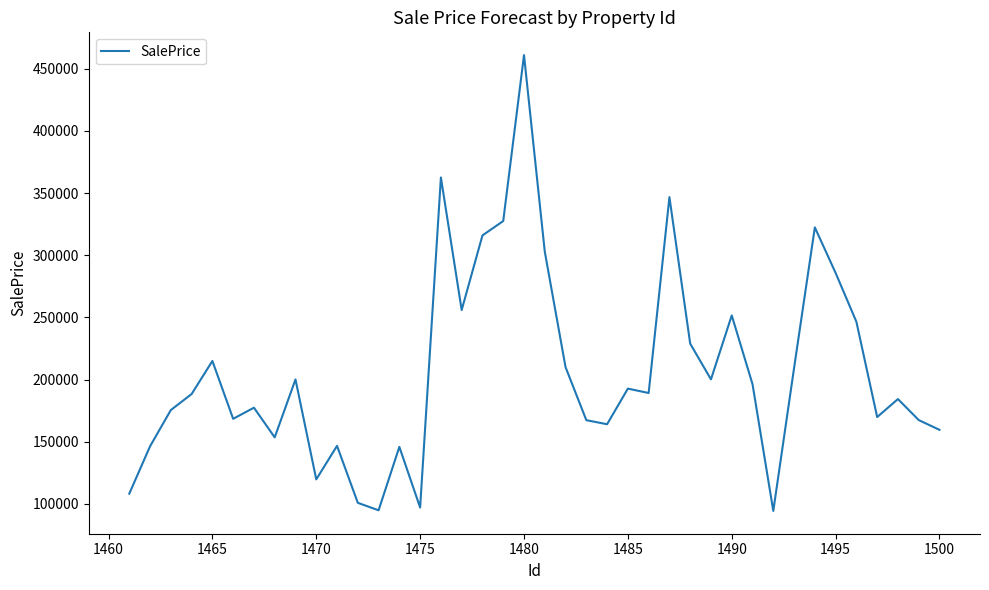

What is the difference between the maximum and minimum values?

366485.4